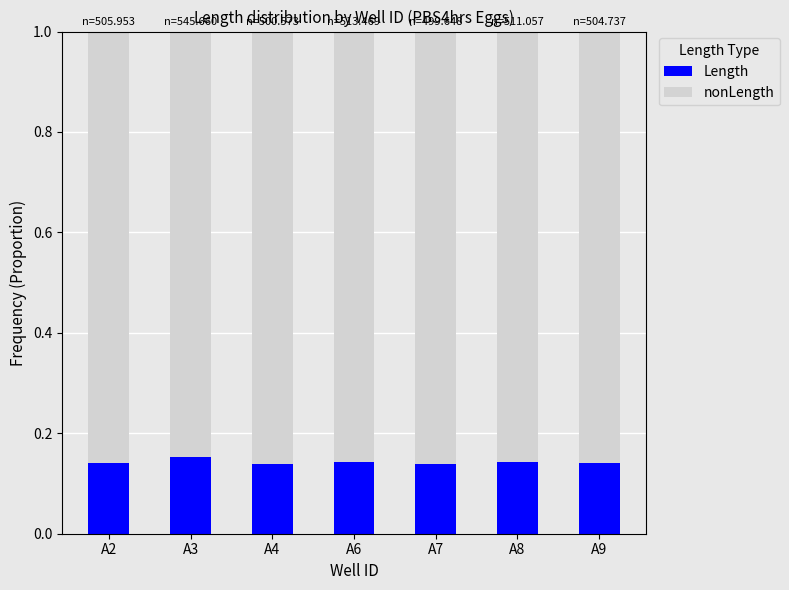

What is the sum of the Length values at A8 and A4?

0.3